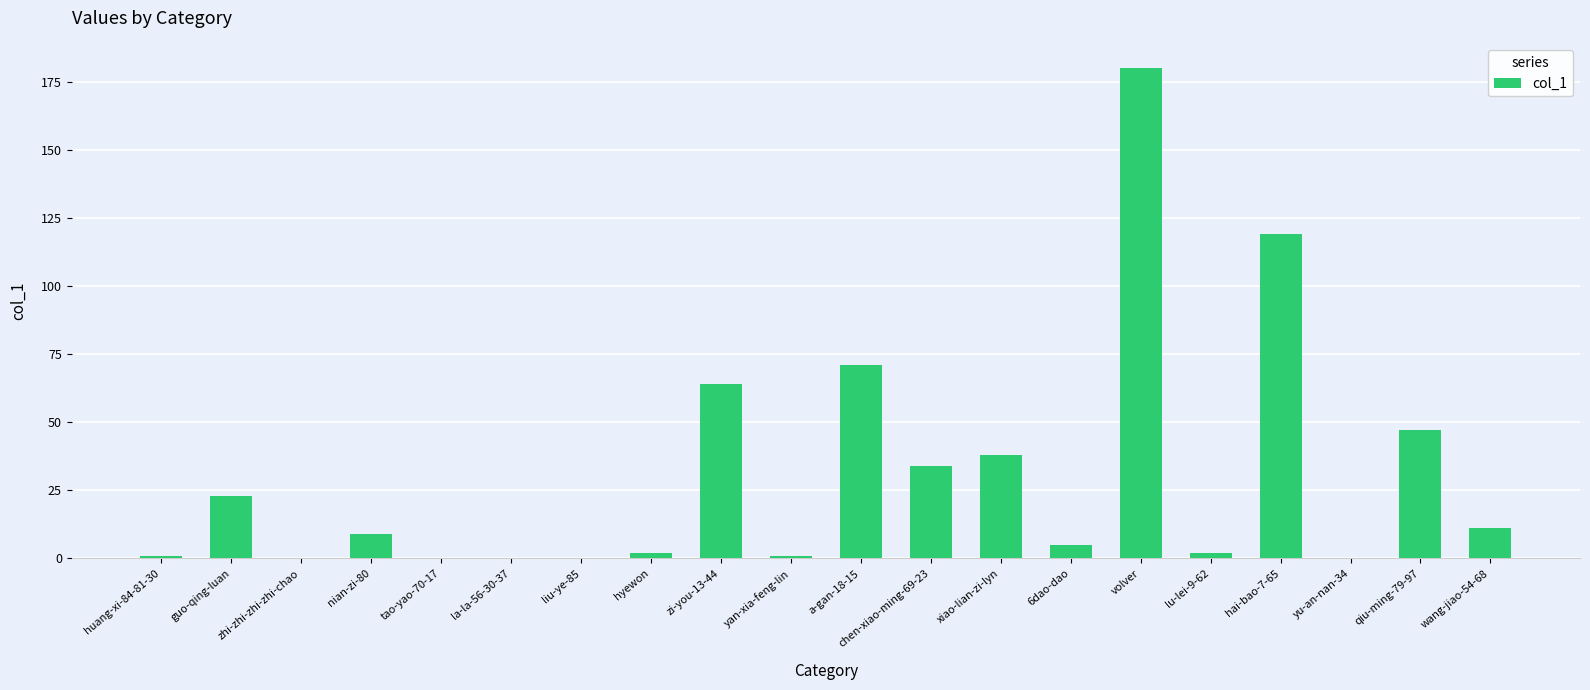

What is the greatest value displayed?

180